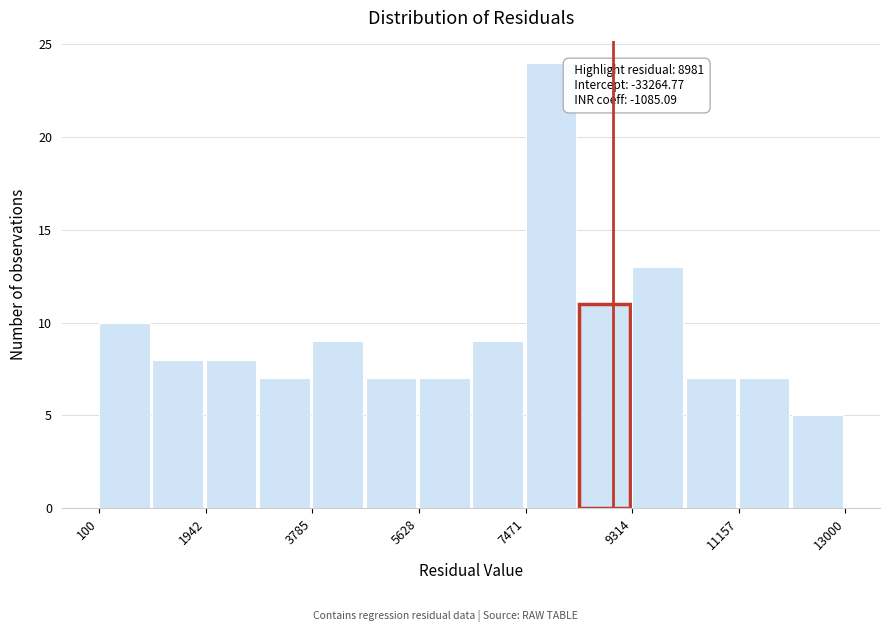

Which range on the x-axis has the tallest bar?

7400 to 8400